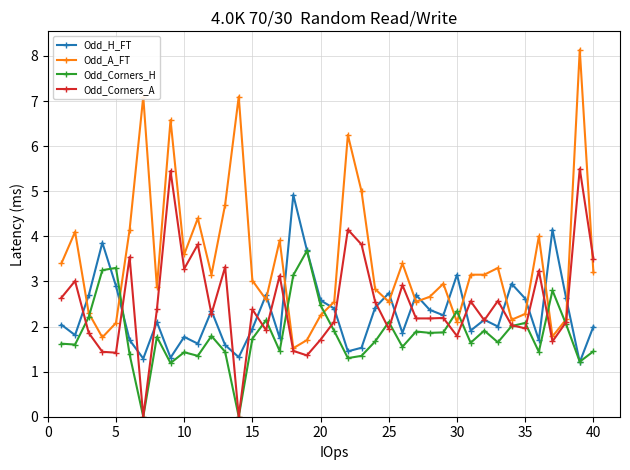

What is the average value of the Odd_H_FT series?

2.3